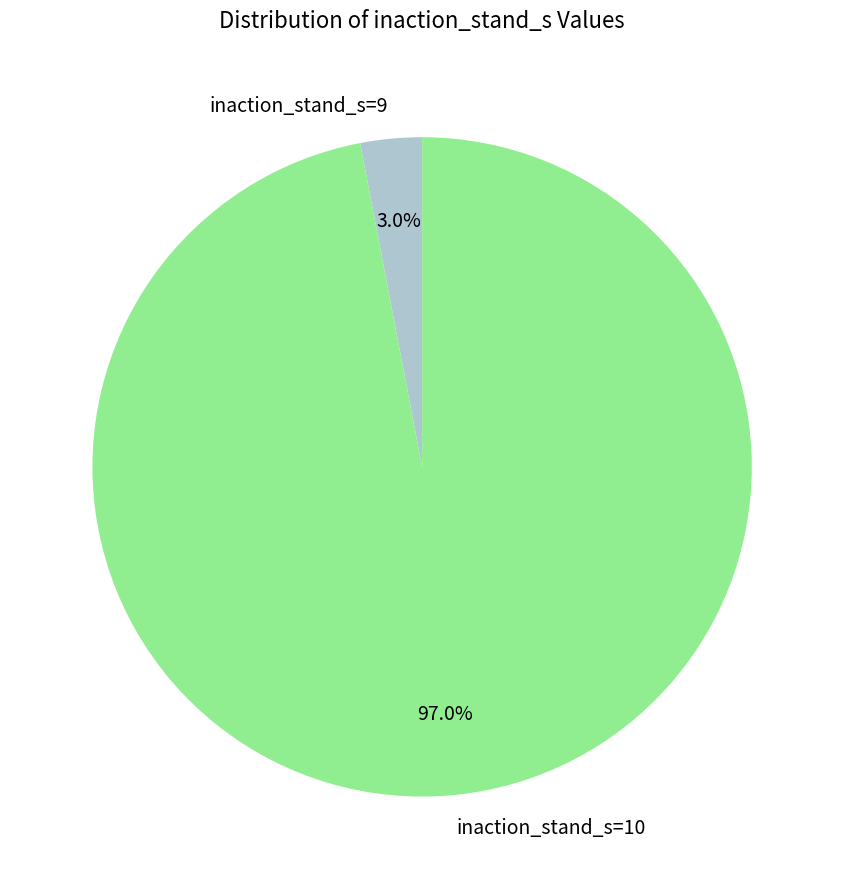

To the nearest percent, what is the average slice percentage?

50%